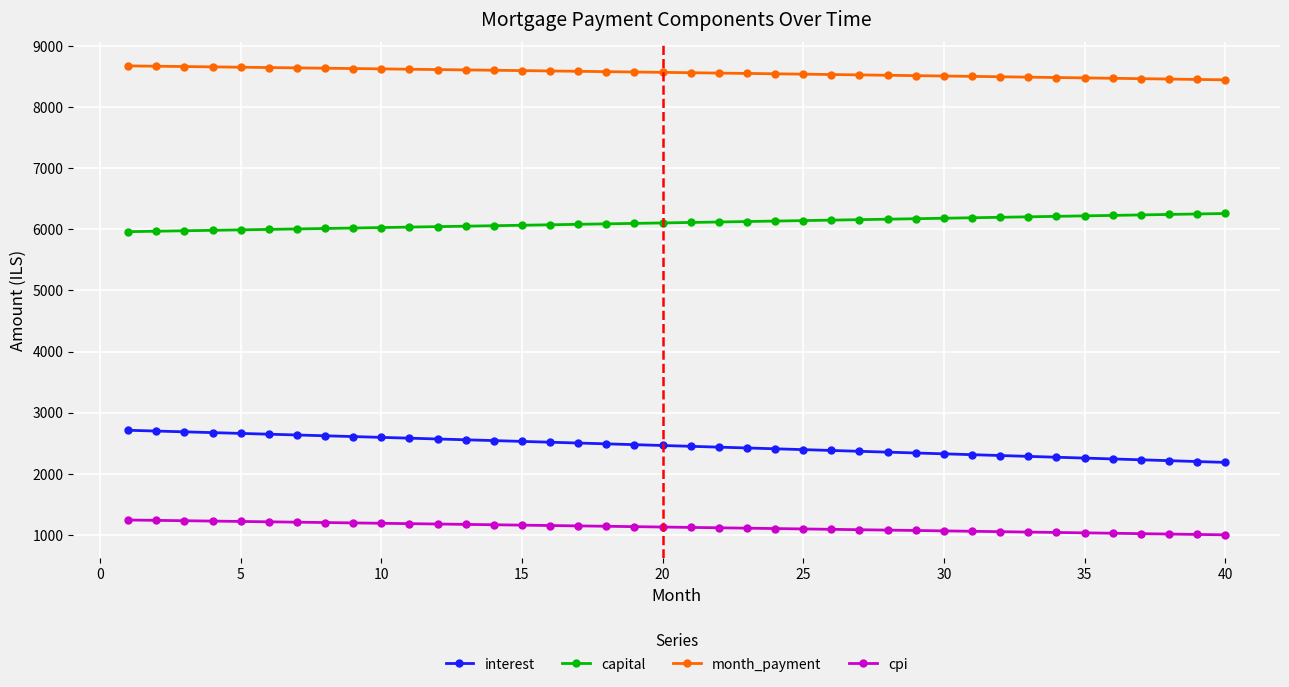

What is the maximum value shown in the chart?

8671.5